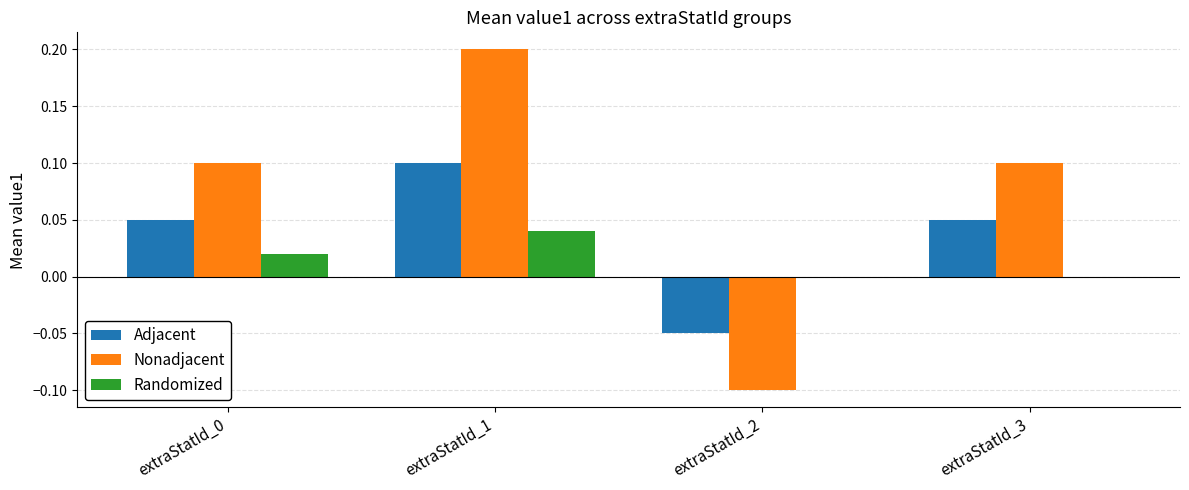

Are the bars horizontal?

No